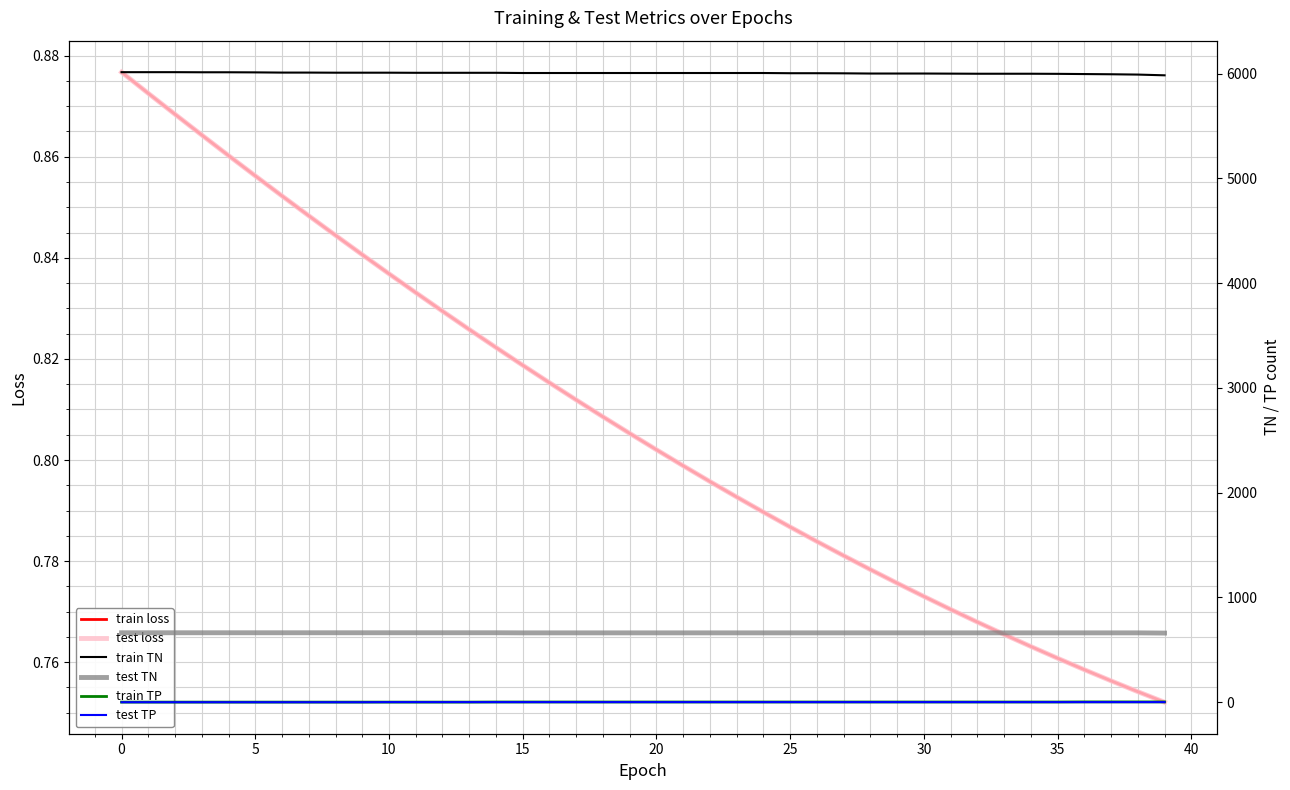

True or false: test TP and test TN cross at least once.

False